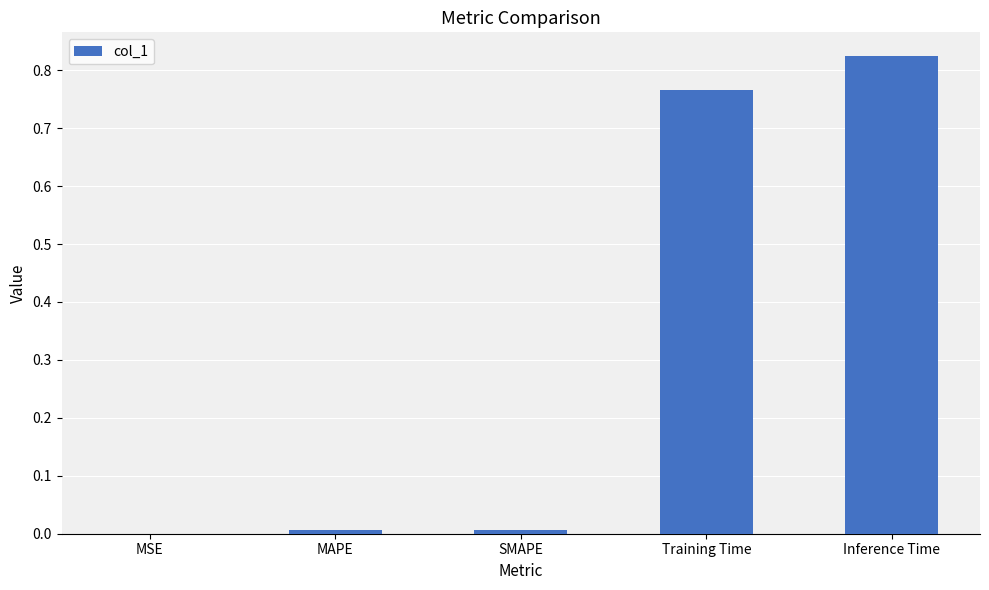

What is the sum of all values?

1.6